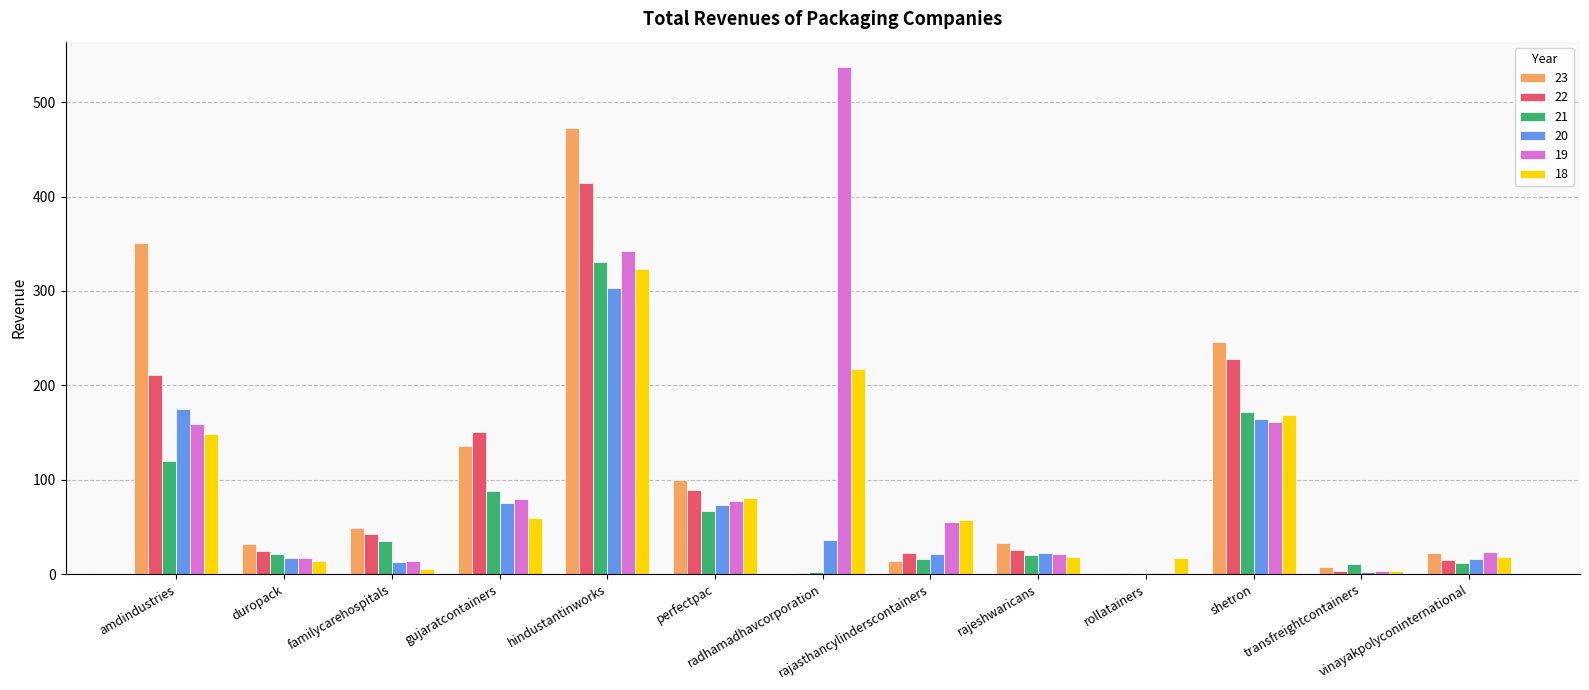

What are all the series names shown in the legend?

23, 22, 21, 20, 19, 18